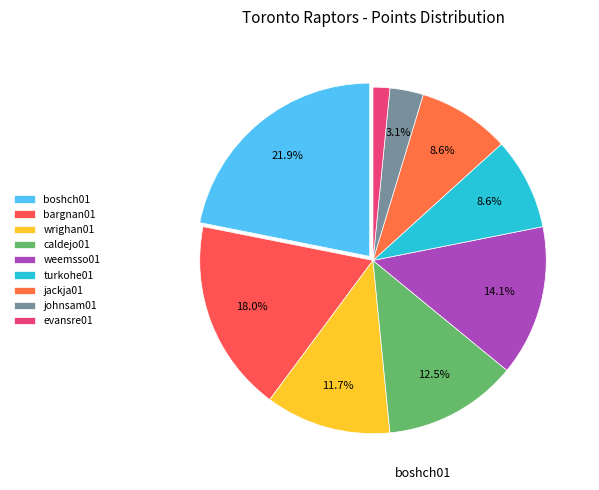

What percentage is NOT represented by bargnan01?

82.0%